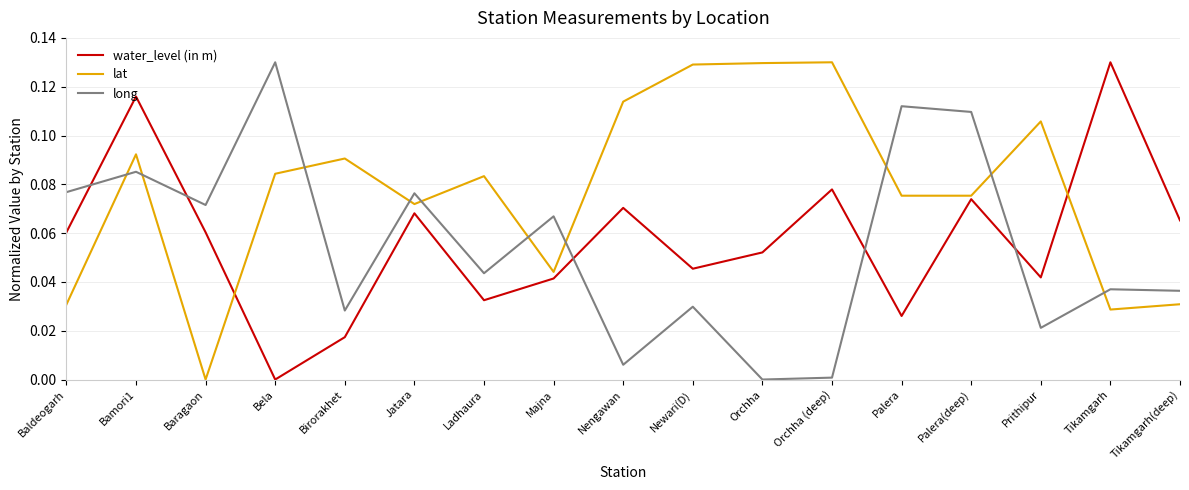

At which label does lat reach its minimum?

Baragaon